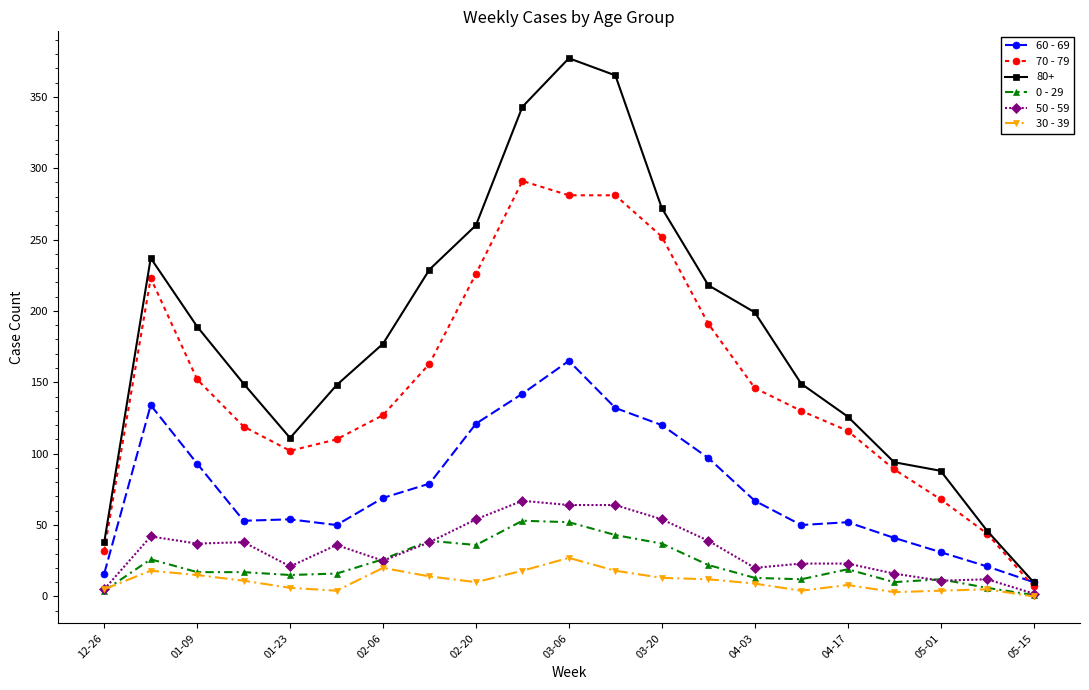

What is the greatest value displayed?

377